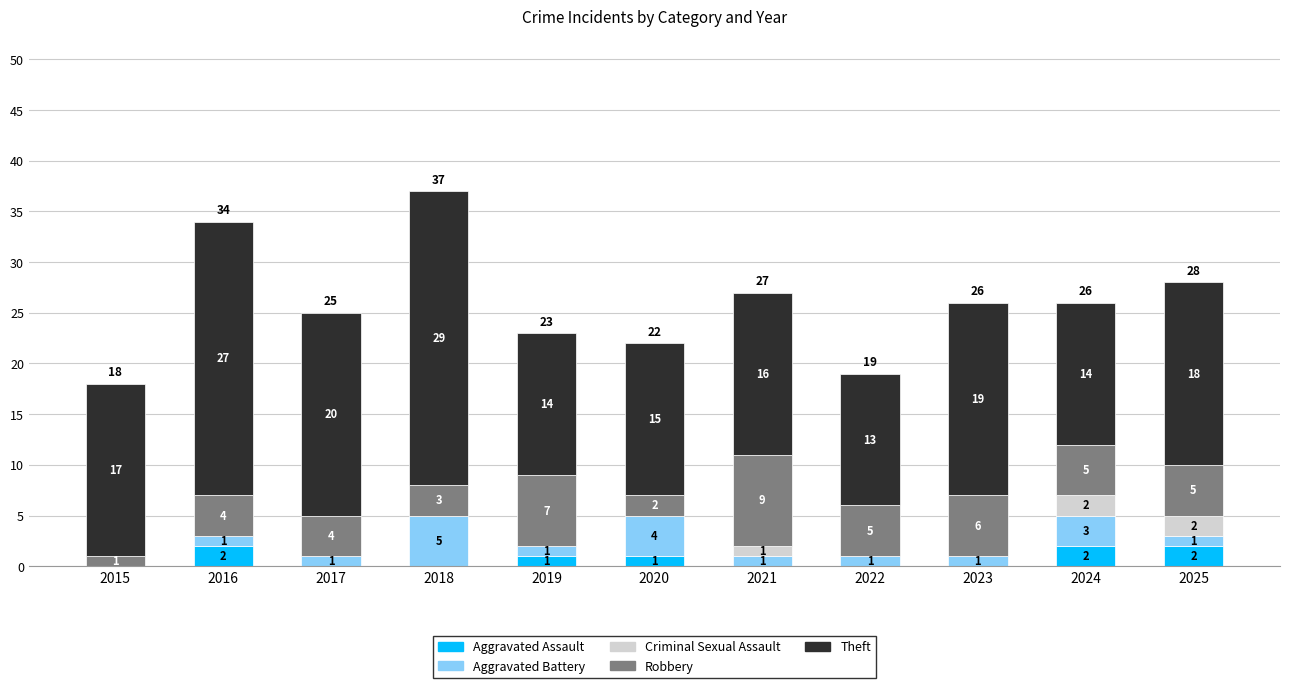

What is the total value across all series at 2016?

34